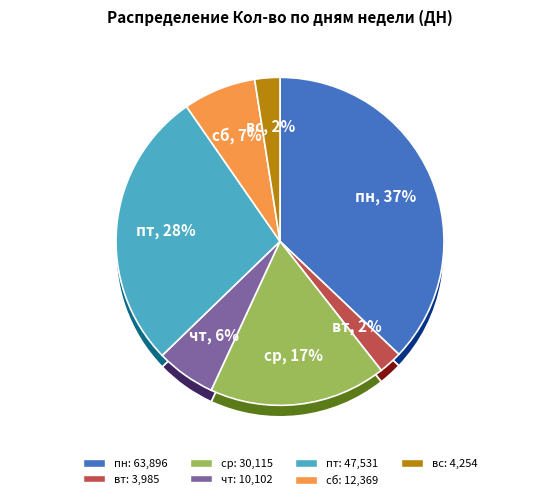

What is the change in value from пн to пт?

-16365